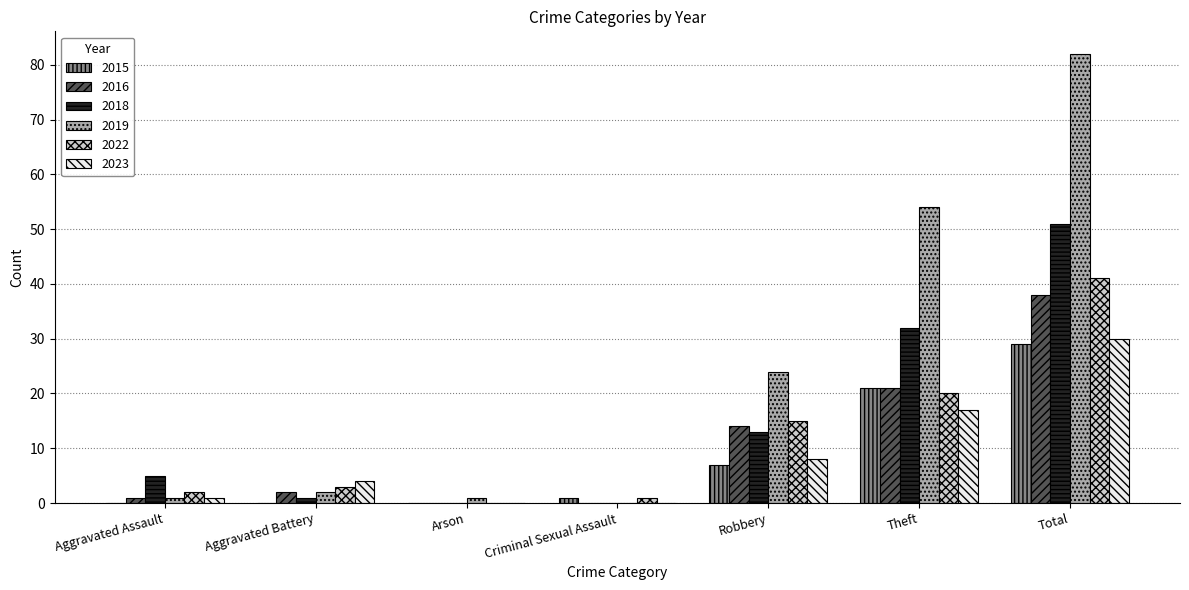

Reading left to right, what are all the values shown in this chart?

2015: Aggravated Assault=0	Aggravated Battery=0	Arson=0	Criminal Sexual Assault=1	Robbery=7	Theft=21	Total=29
2016: Aggravated Assault=1	Aggravated Battery=2	Arson=0	Criminal Sexual Assault=0	Robbery=14	Theft=21	Total=38
2018: Aggravated Assault=5	Aggravated Battery=1	Arson=0	Criminal Sexual Assault=0	Robbery=13	Theft=32	Total=51
2019: Aggravated Assault=1	Aggravated Battery=2	Arson=1	Criminal Sexual Assault=0	Robbery=24	Theft=54	Total=82
2022: Aggravated Assault=2	Aggravated Battery=3	Arson=0	Criminal Sexual Assault=1	Robbery=15	Theft=20	Total=41
2023: Aggravated Assault=1	Aggravated Battery=4	Arson=0	Criminal Sexual Assault=0	Robbery=8	Theft=17	Total=30